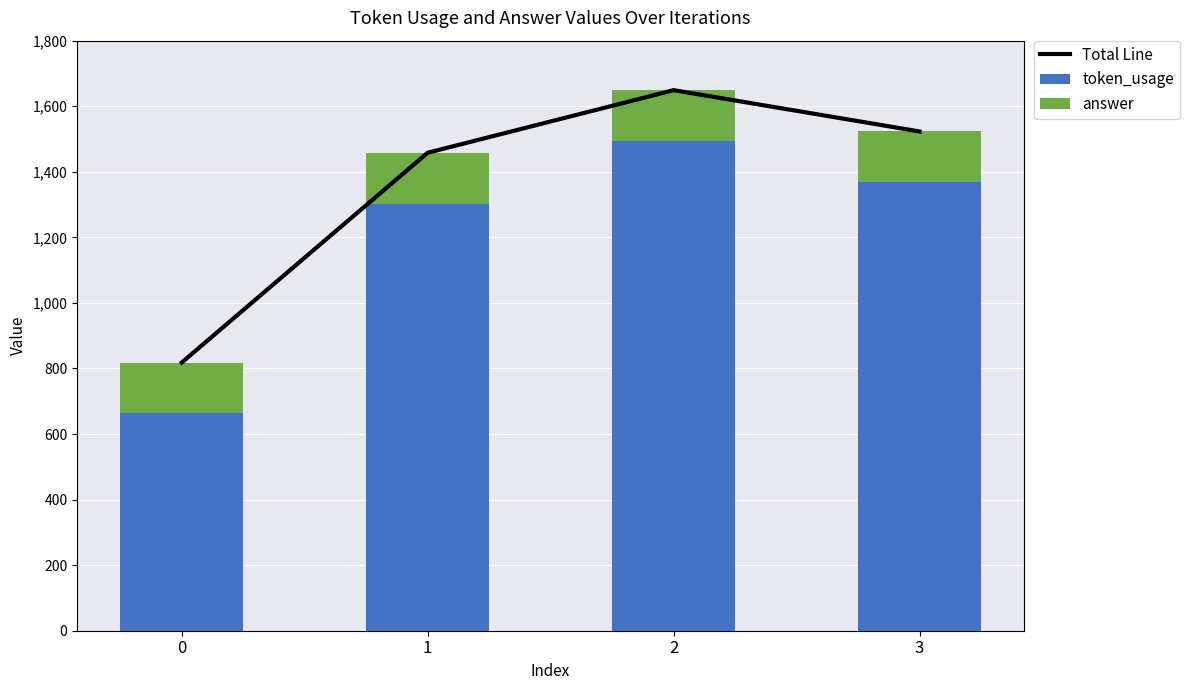

What is the sum of all answer values?

620